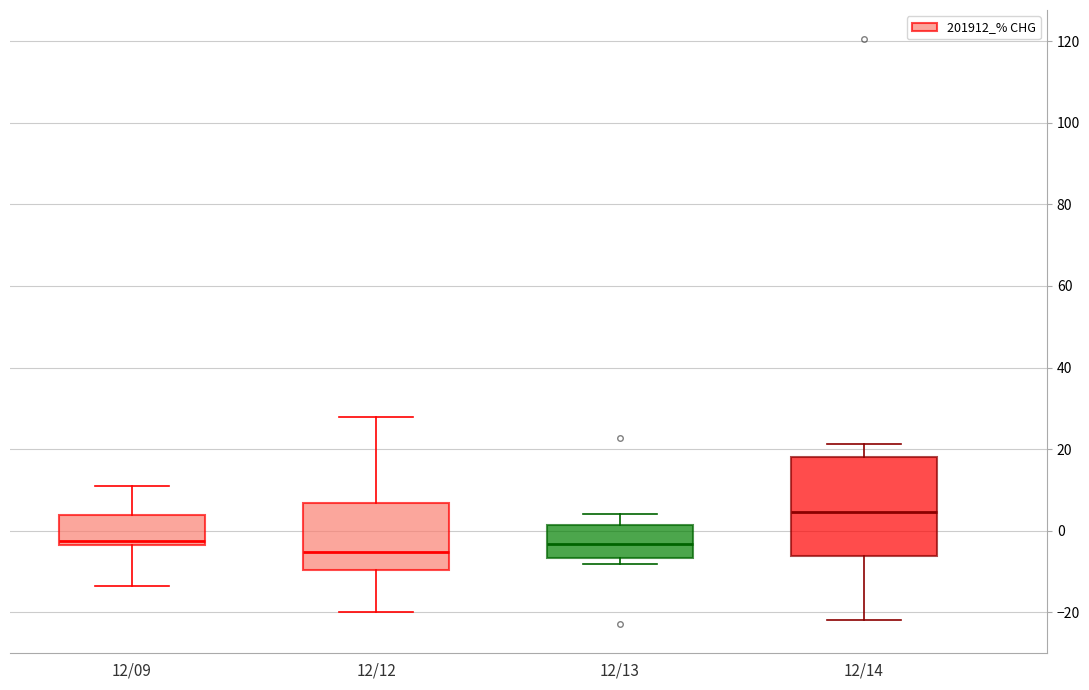

Reading left to right, transcribe this box plot: for each box, give where its median line is, the range the box spans, and where its two whiskers end, as read against the y-axis. The values are not printed on the chart, so give them approximately, as read against the axis.

12/09: median -2, box -4 to 4, whiskers -14 to 10
12/12: median -6, box -10 to 6, whiskers -20 to 28
12/13: median -4, box -6 to 2, whiskers -8 to 4
12/14: median 4, box -6 to 18, whiskers -22 to 22